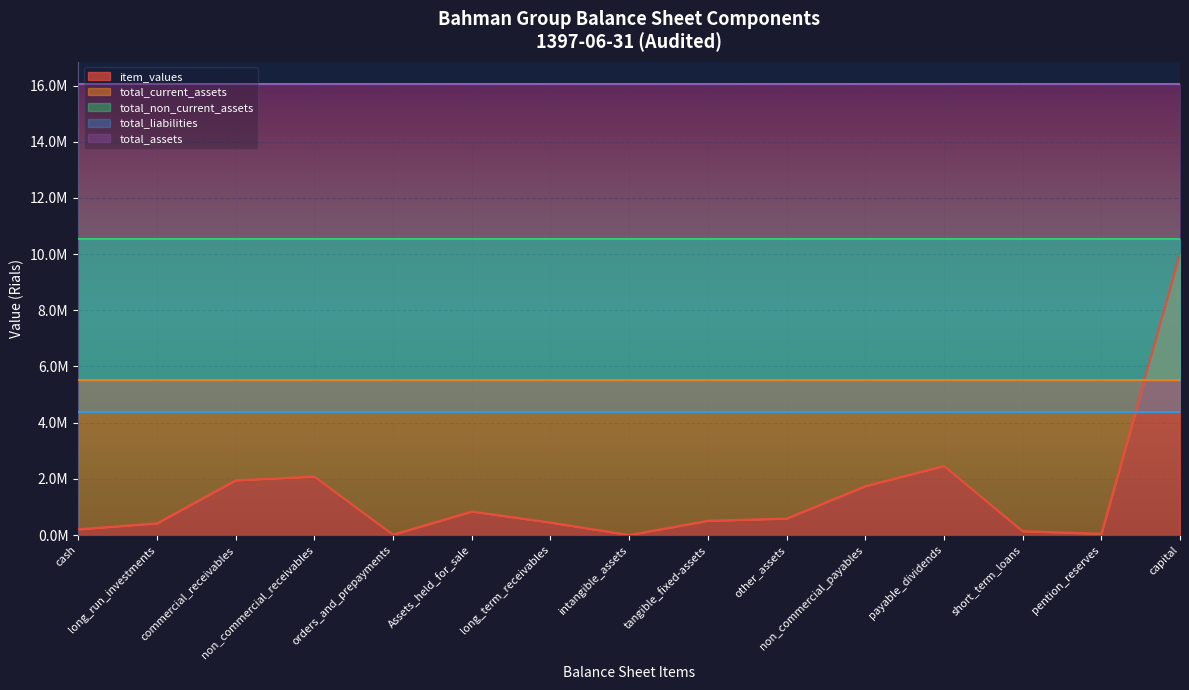

What is the label of the 11th point from the left?

non_commercial_payables